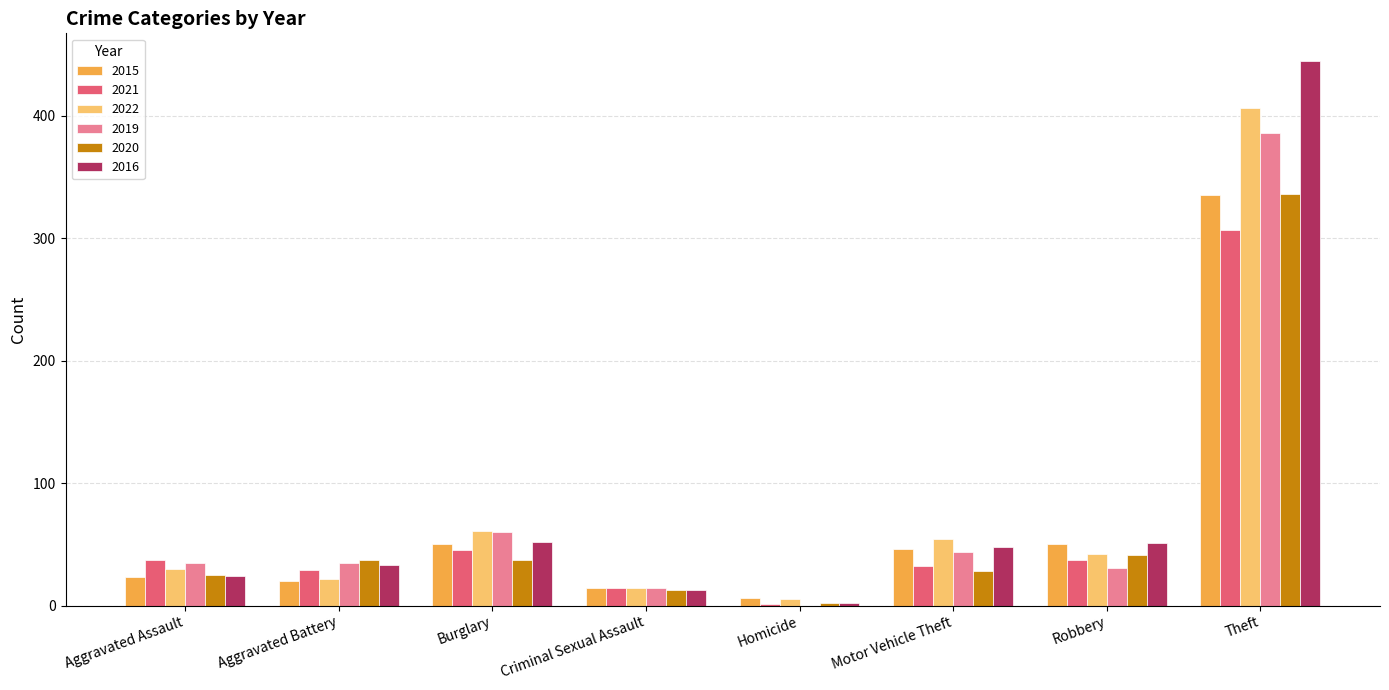

Is the value of 2020 at Burglary greater than the value of 2021 at Criminal Sexual Assault?

Yes